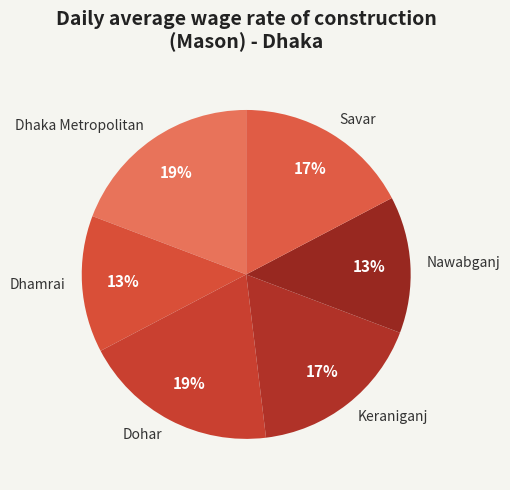

To the nearest percent, what portion does Savar represent?

17%